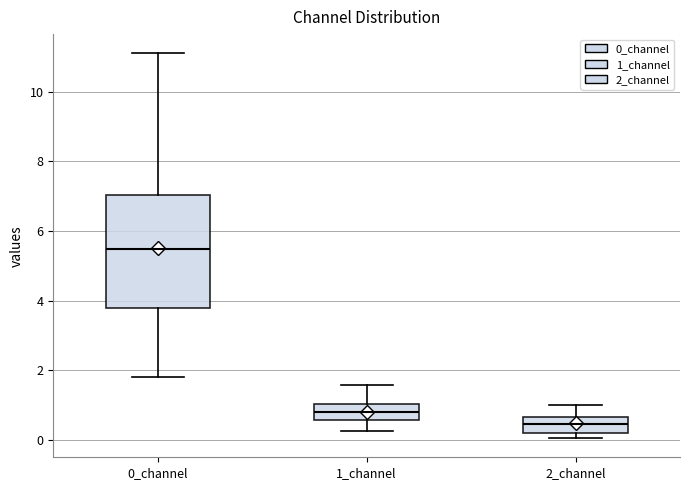

Where does the median line of the box for 2_channel sit on the y-axis? The values are not printed on the chart, so give them approximately, as read against the axis.

0.4